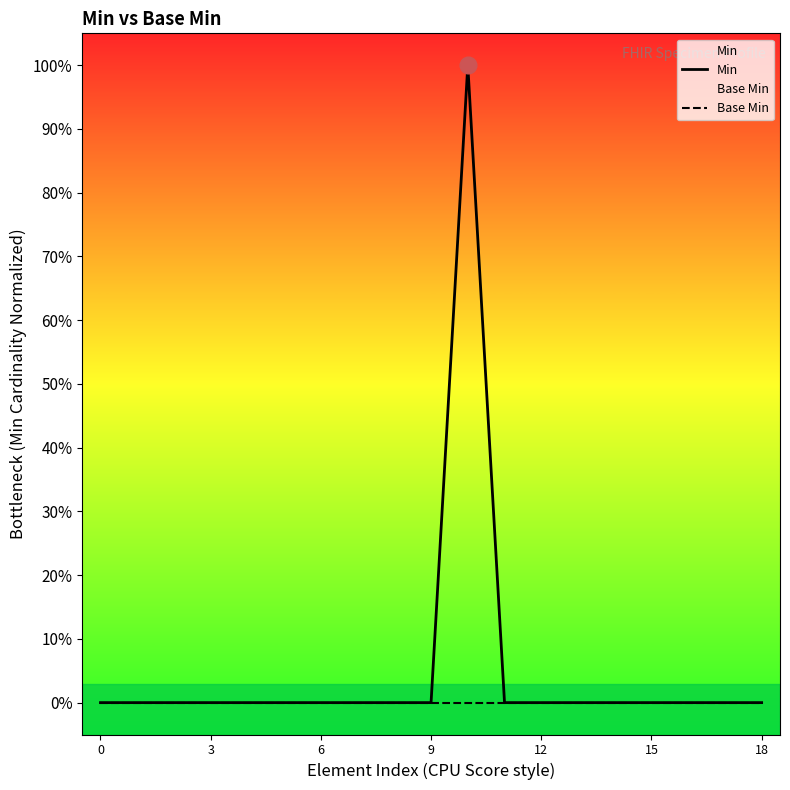

What are all the series names shown in the legend?

Min, Base Min